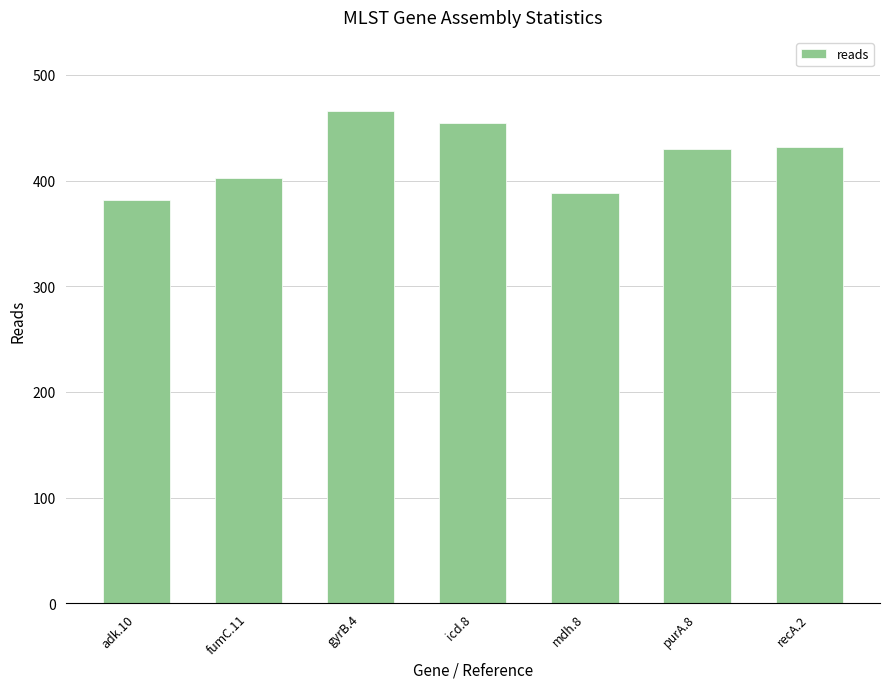

What is the smallest value displayed?

382